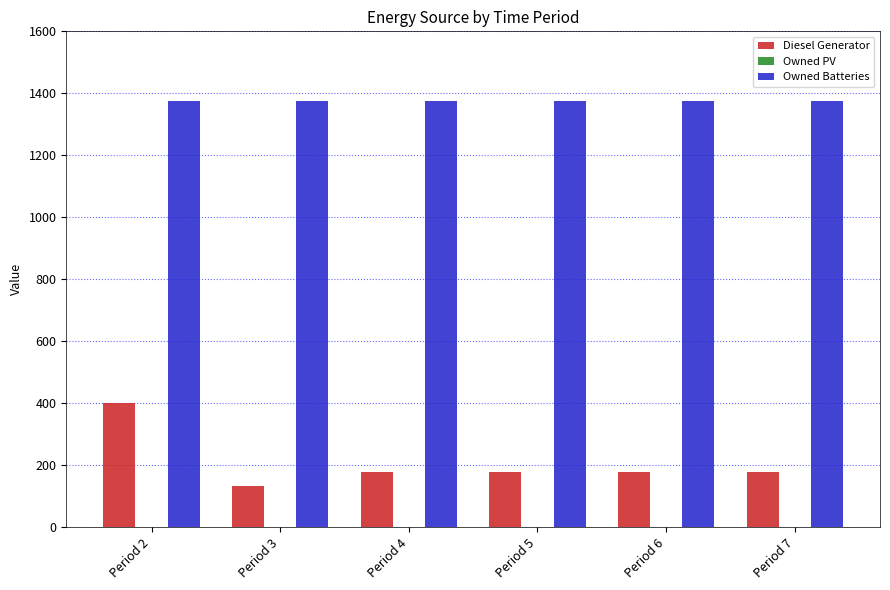

Count the number of categories in the chart.

6